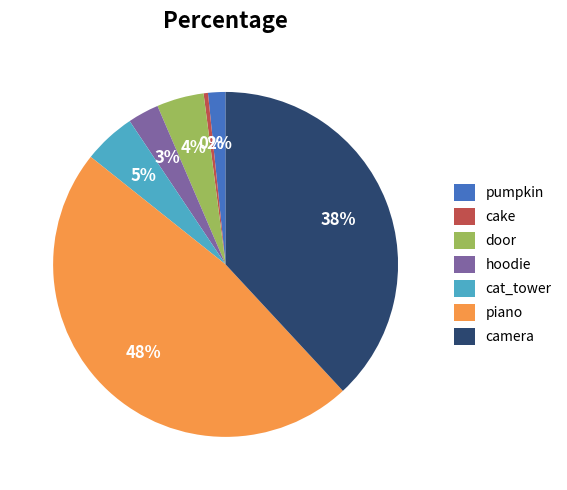

Combined, do cat_tower and cake account for over 50%?

No